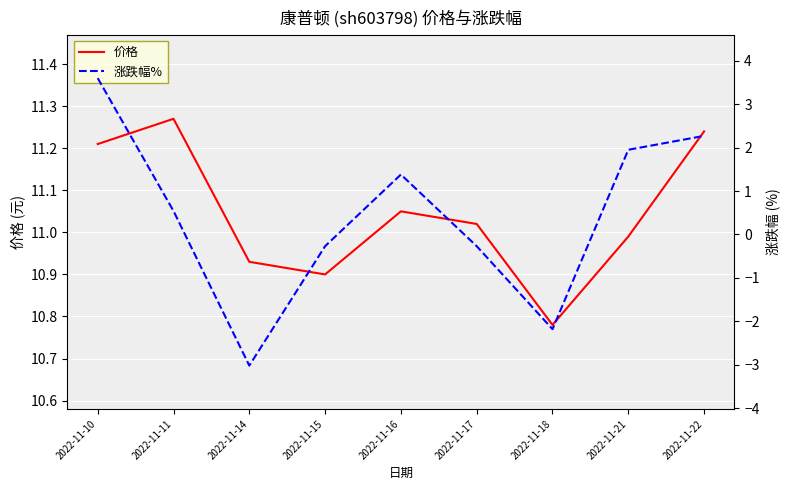

What is the spread (max minus min) of values at 2022-11-17?

11.3